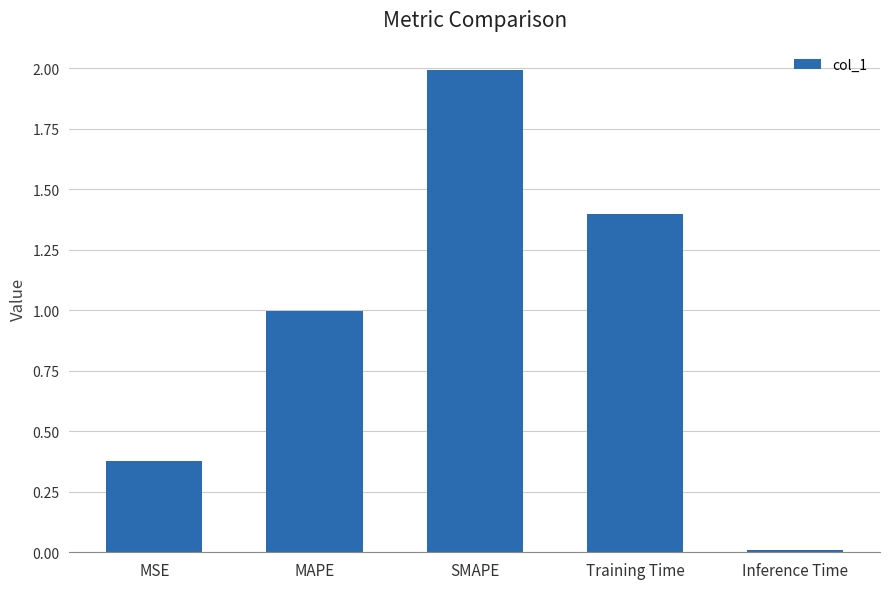

Which label corresponds to the largest value in the chart?

SMAPE